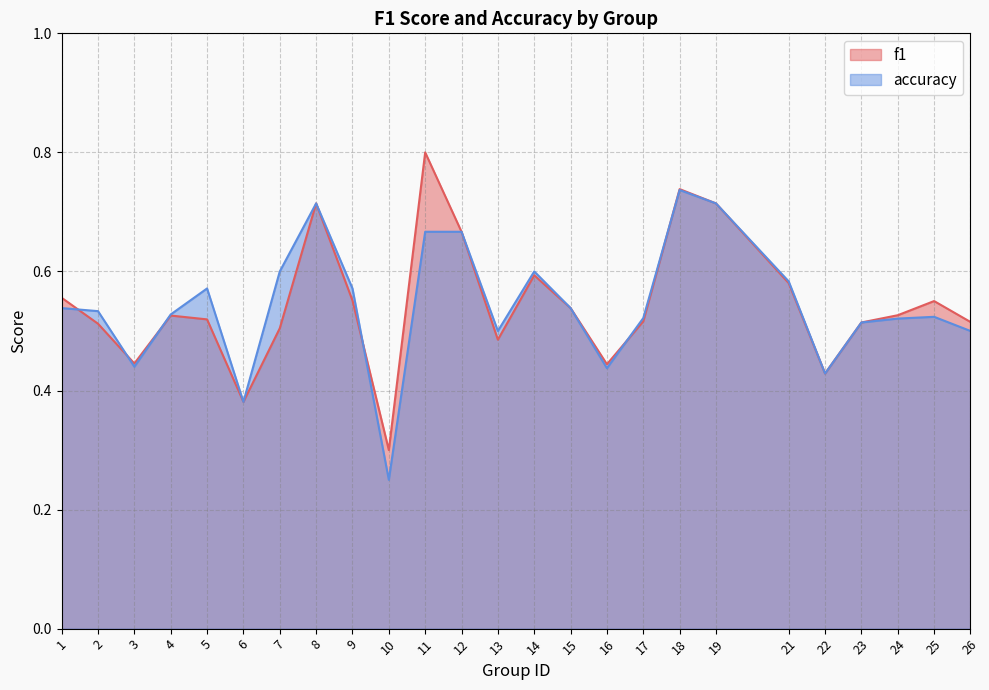

Reading right to left, extract all data points from this chart.

f1: 0.5	0.6	0.5	0.5	0.4	0.6	0.7	0.7	0.5	0.4	0.5	0.6	0.5	0.7	0.8	0.3	0.6	0.7	0.5	0.4	0.5	0.5	0.4	0.5	0.6
accuracy: 0.5	0.5	0.5	0.5	0.4	0.6	0.7	0.7	0.5	0.4	0.5	0.6	0.5	0.7	0.7	0.2	0.6	0.7	0.6	0.4	0.6	0.5	0.4	0.5	0.5